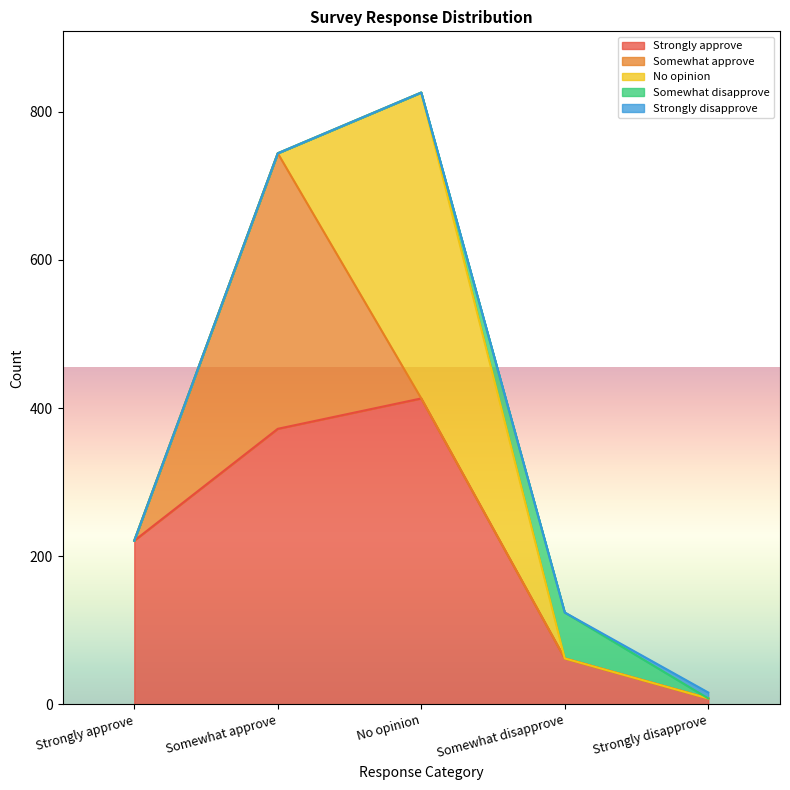

At which category does Strongly approve reach its first local peak?

No opinion